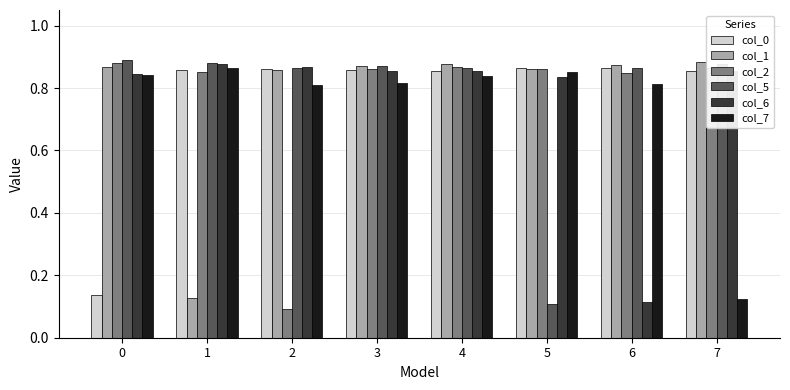

What is the sum of all col_5 values?

6.2